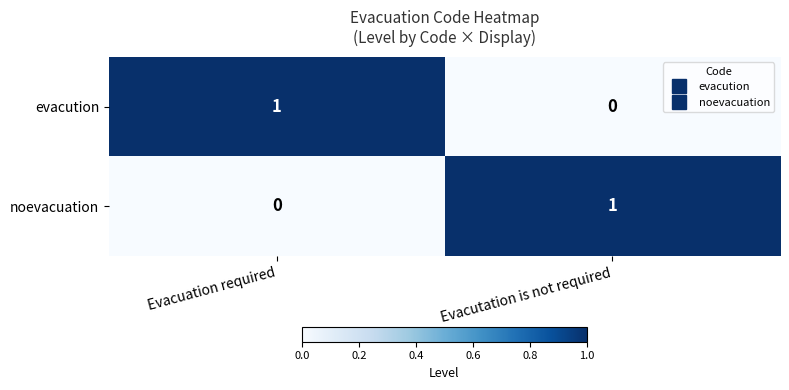

Is the value of evacution at Evacuation required greater than the value of noevacuation at Evacuation required?

Yes